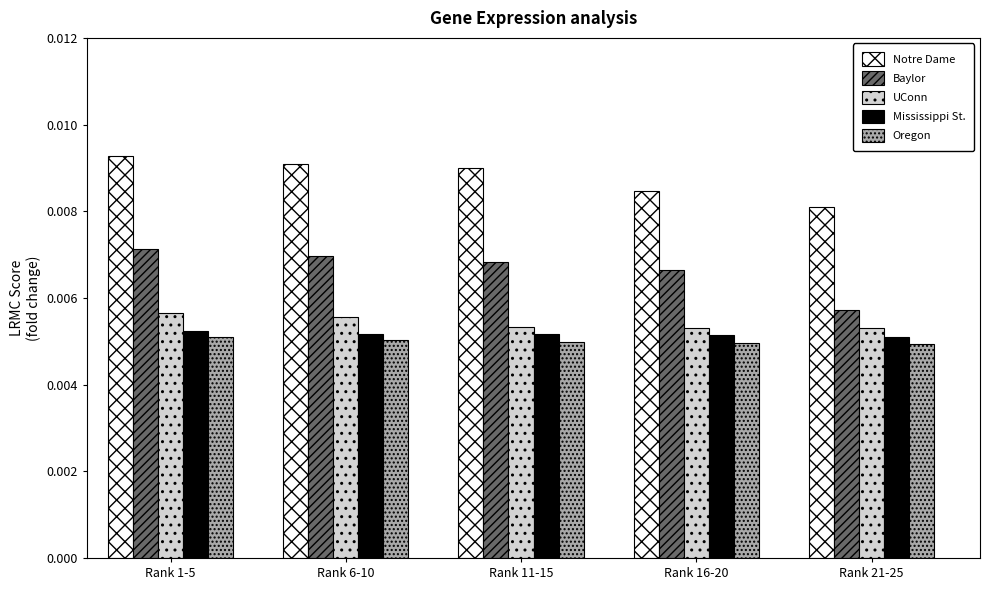

Which series has the widest spread of values?

Baylor